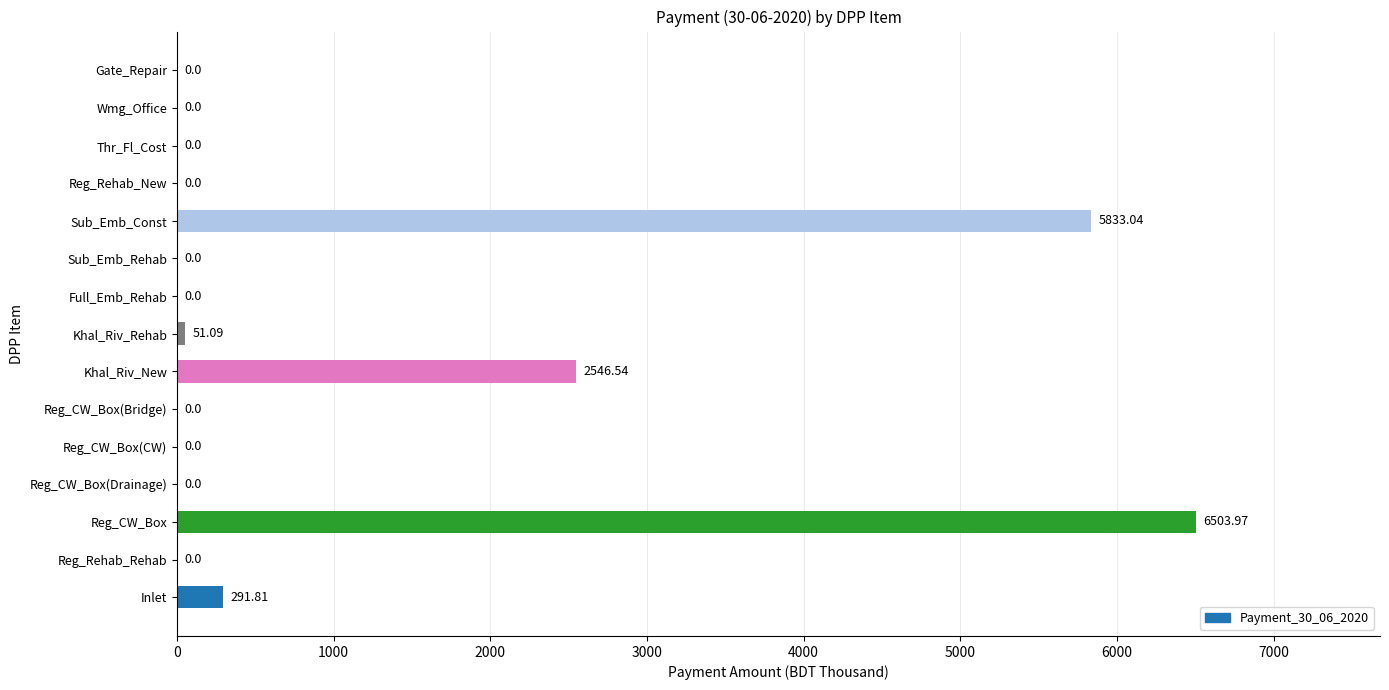

What is the change in value from Inlet to Khal_Riv_Rehab?

-240.7